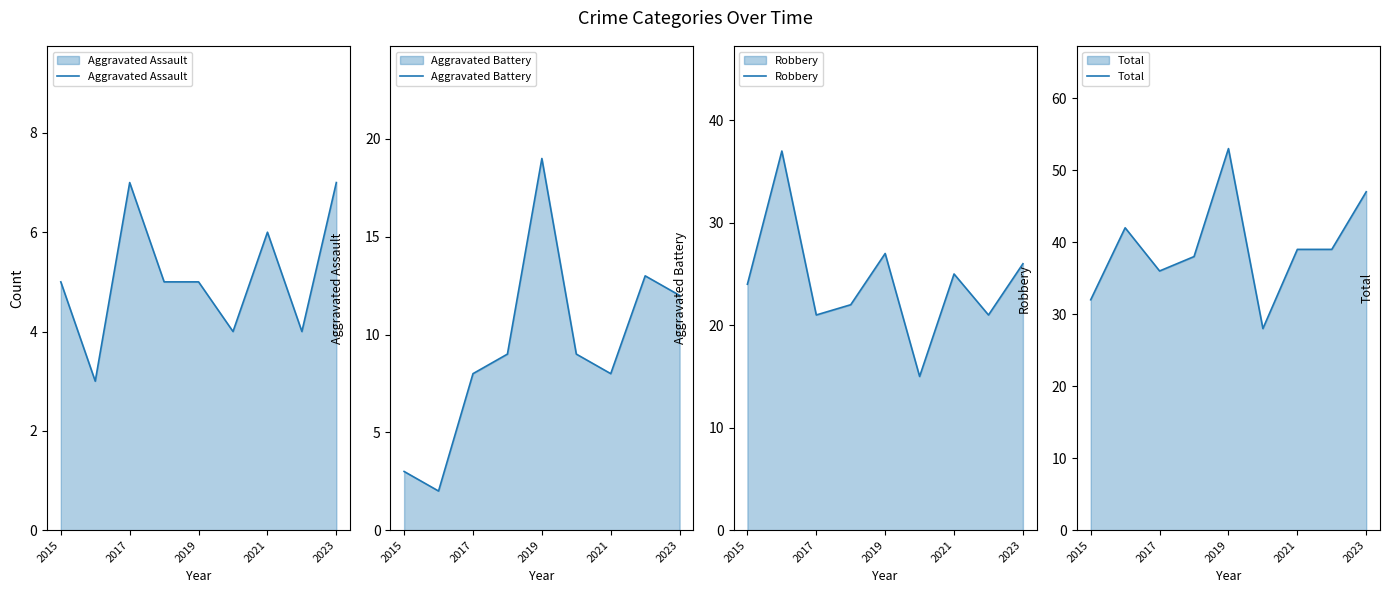

What is the difference between the maximum and minimum values in the Total series?

25